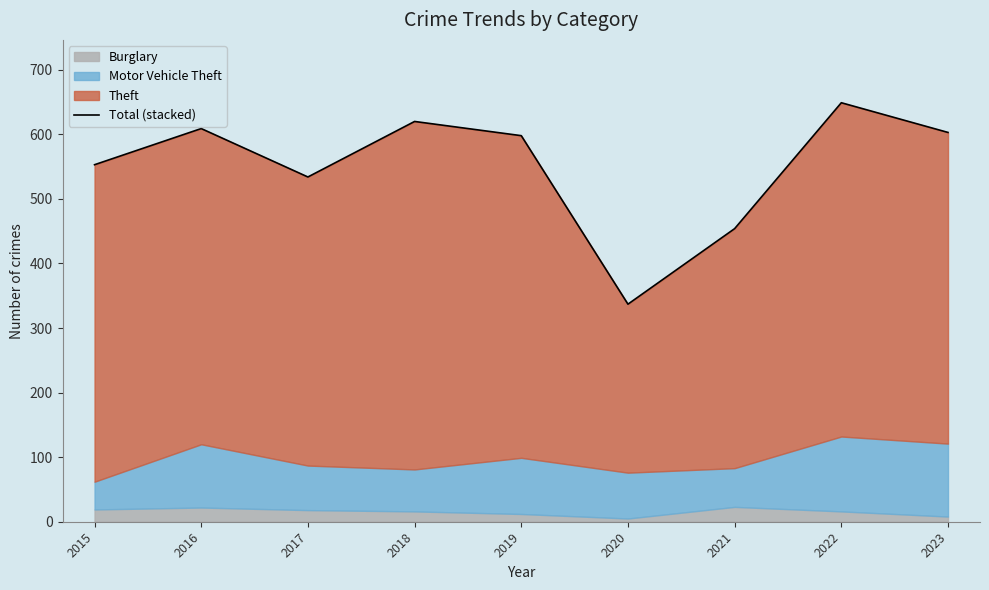

The value at 2016 is 810. True or false?

False